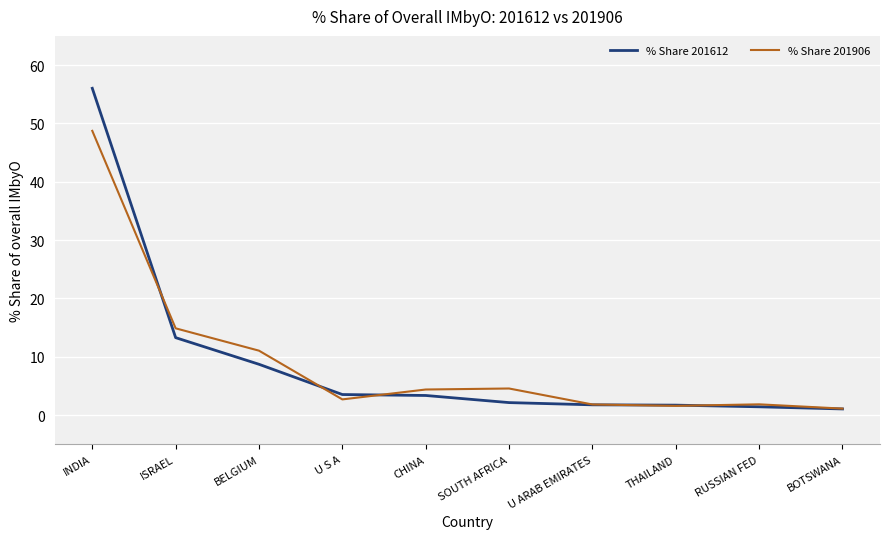

Rank the series by their maximum value, from highest to lowest.

% Share 201612, % Share 201906